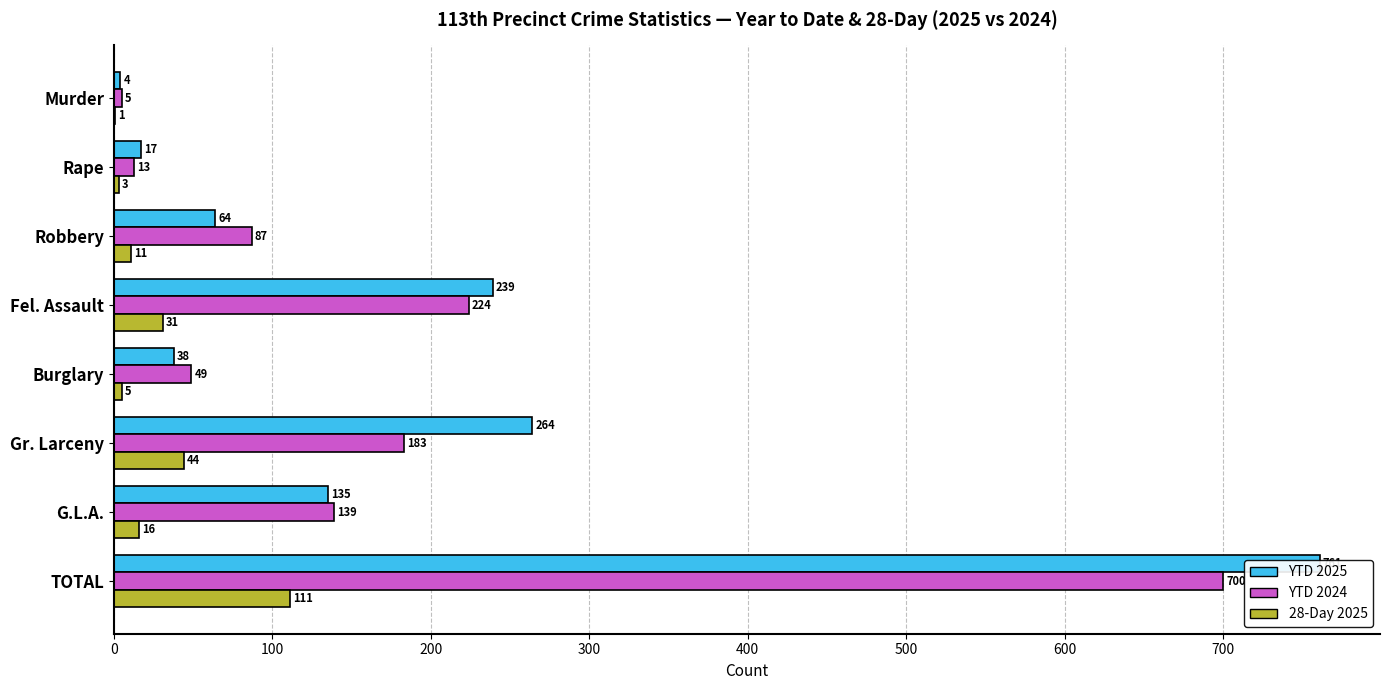

How many values in the 28-Day 2025 series exceed 16?

3